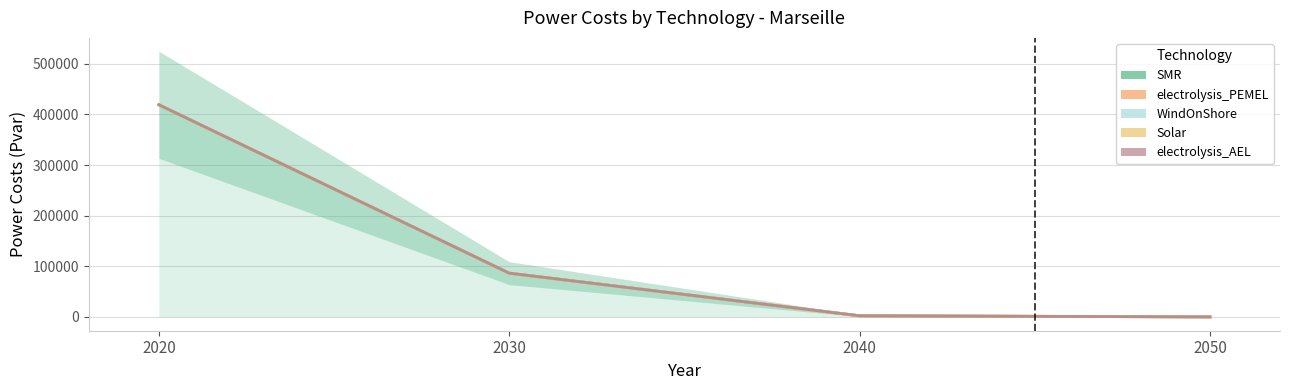

What is the value of the SMR point at the 1st from the left?

419224.6